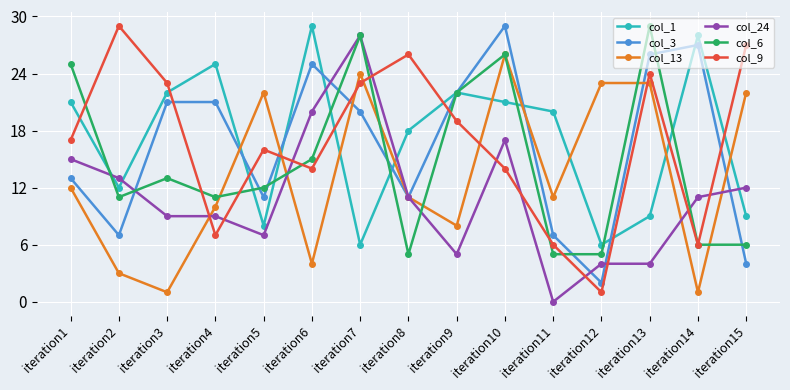

How many data points does each series have?

15